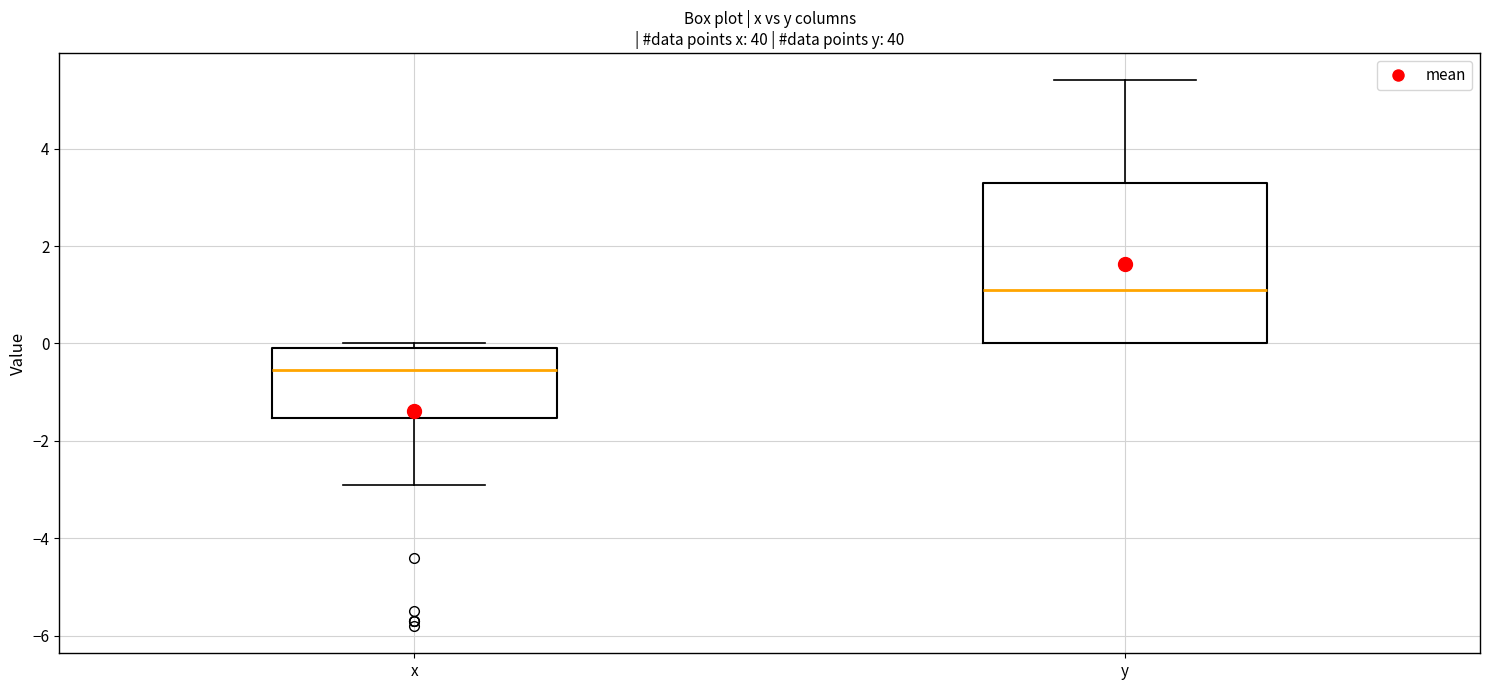

Which box is the tallest, from its lower edge to its upper edge?

y